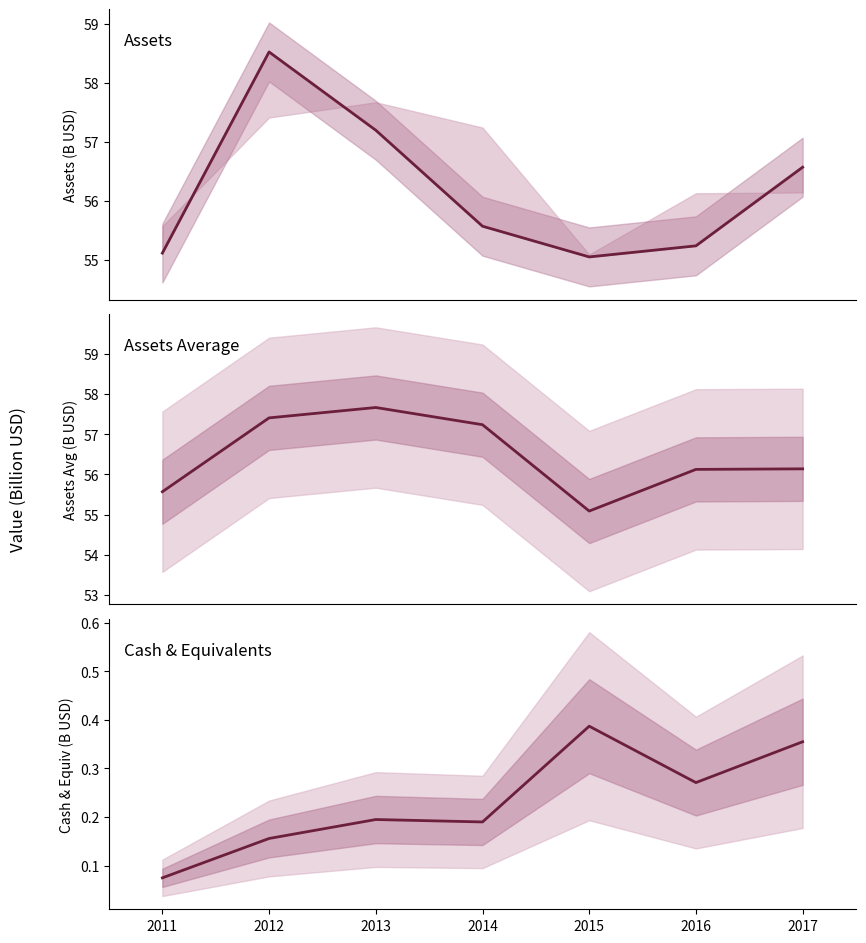

How many lines are shown in the chart?

3